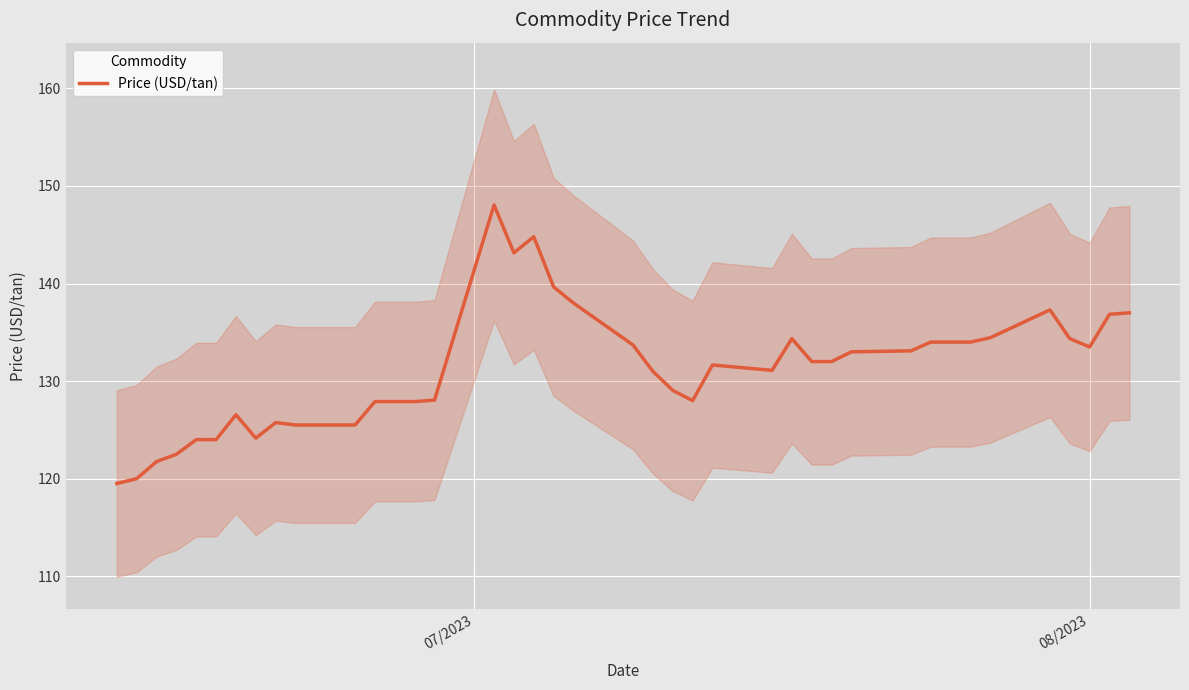

Count the number of data series in this chart.

1